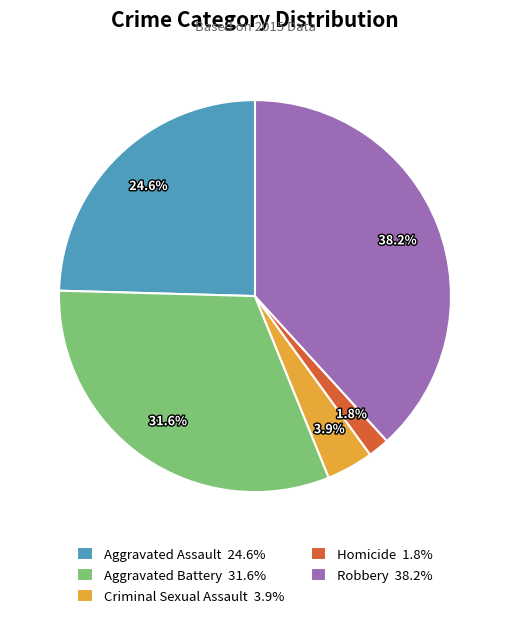

Approximately how many times larger is the value at Criminal Sexual Assault compared to Homicide?

2.2